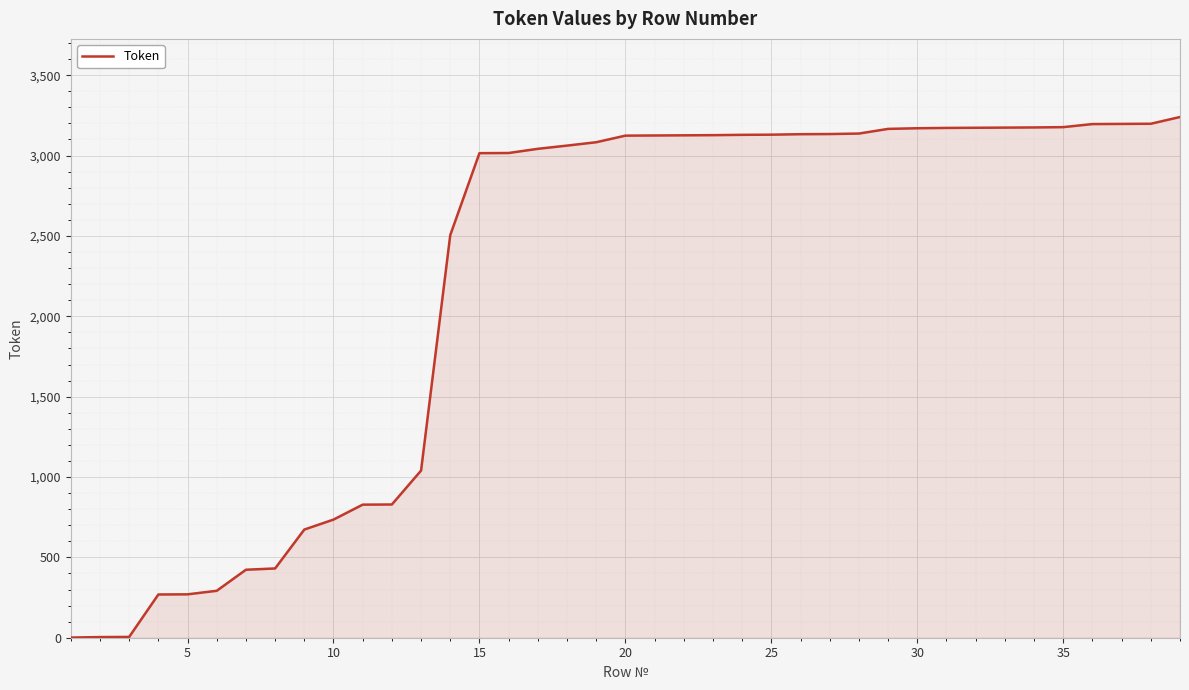

What is the greatest value displayed?

3240